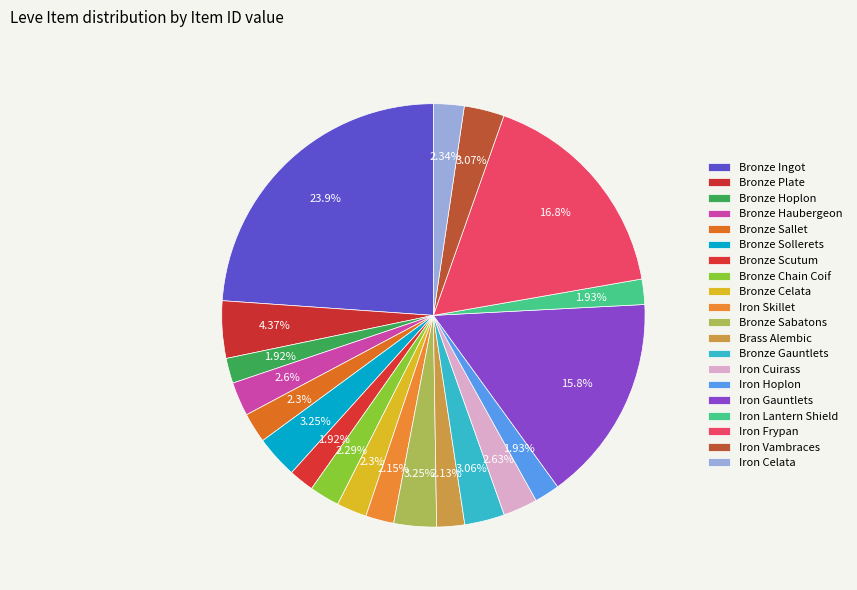

What is the smallest slice in the pie chart?

Bronze Hoplon